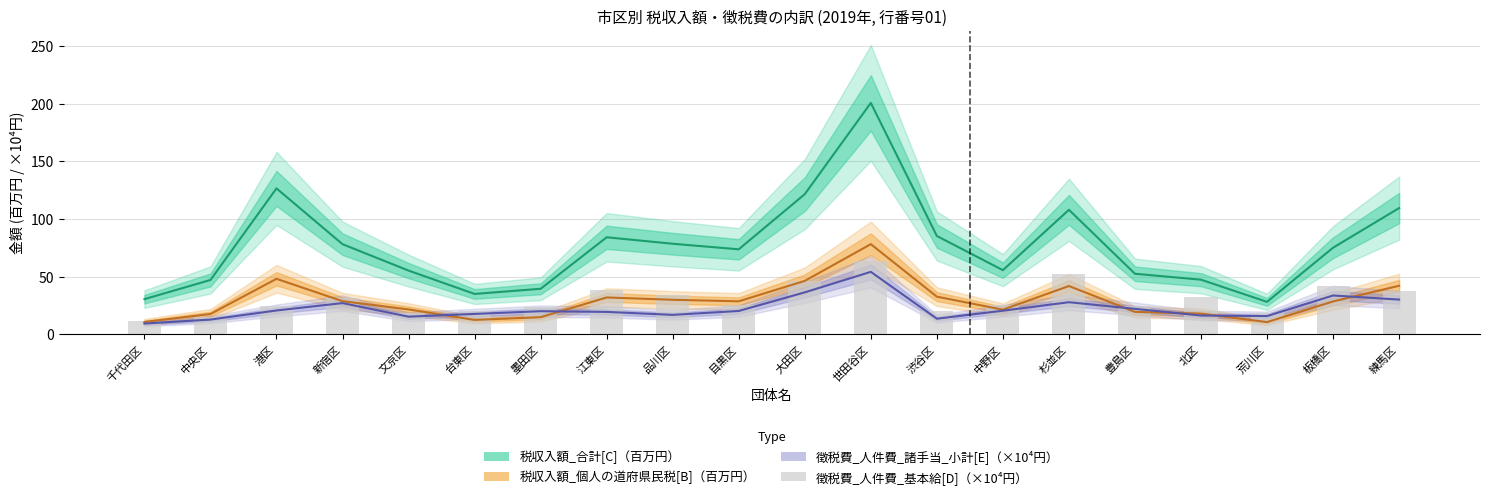

Which label corresponds to the smallest value in the chart?

千代田区